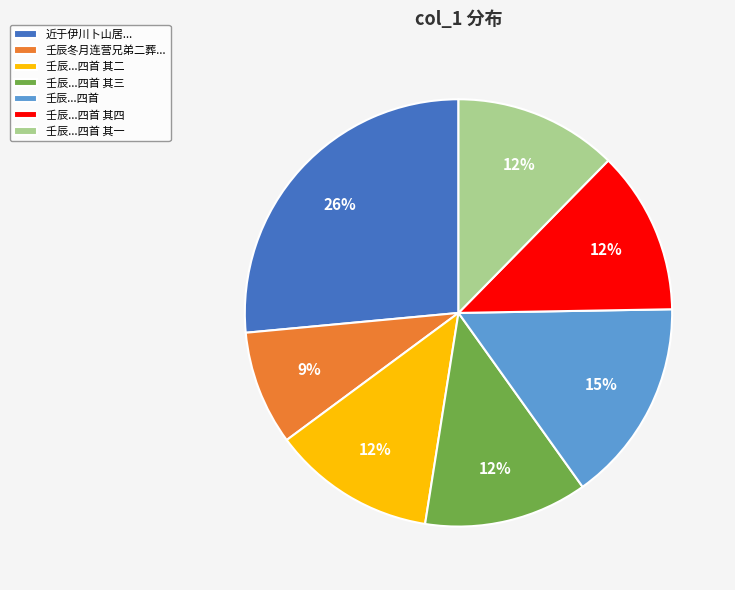

Is there a majority slice in this chart?

No